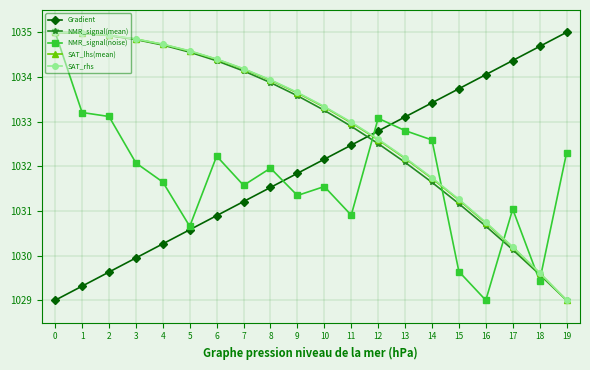

How many intersections are there between NMR_signal(mean) and Gradient?

1